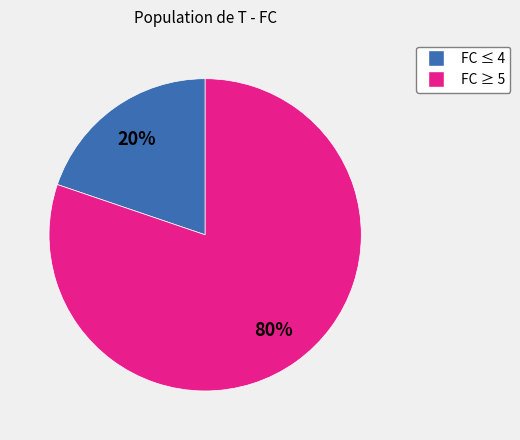

To the nearest percent, what is the difference between the largest and smallest slice percentages?

60%